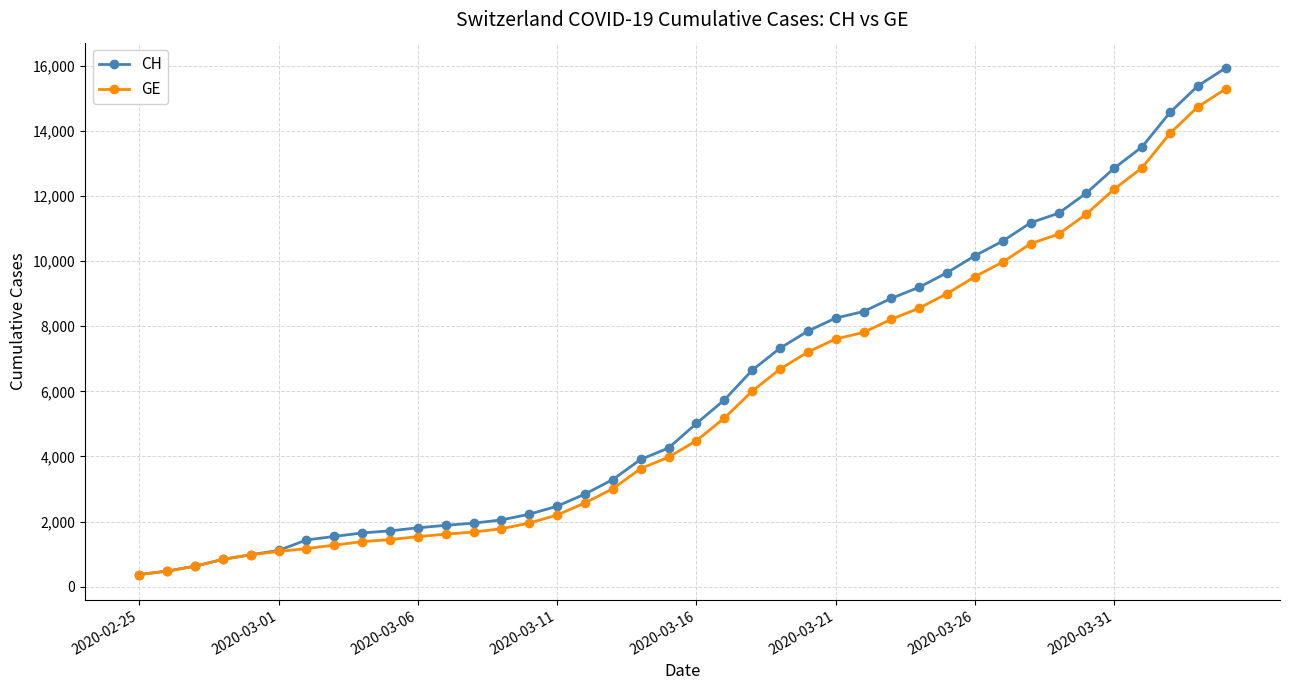

Which series has the largest range (max minus min)?

CH